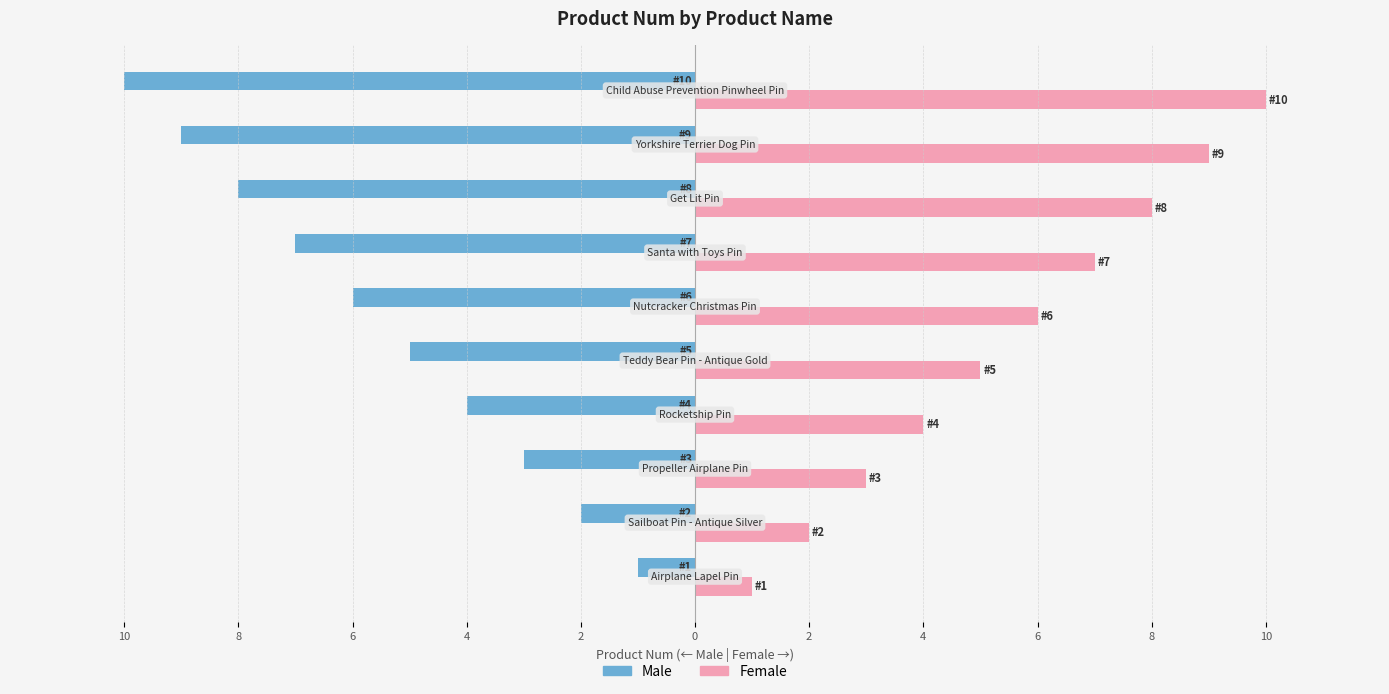

What are all the series names shown in the legend?

Male, Female